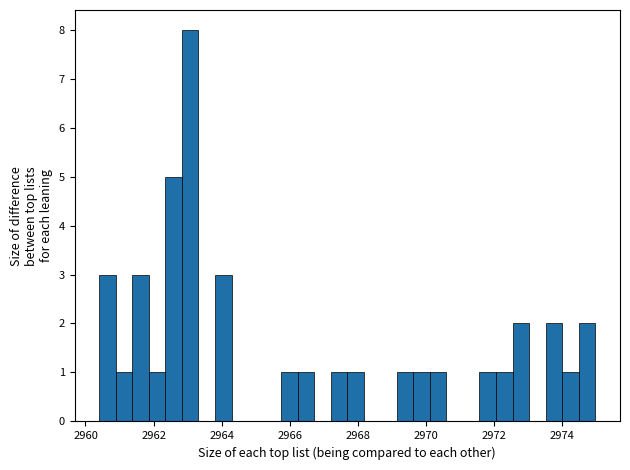

Around what value on the x-axis is the tallest bar? Give the approximate position of its centre, as read against the axis.

2963.0